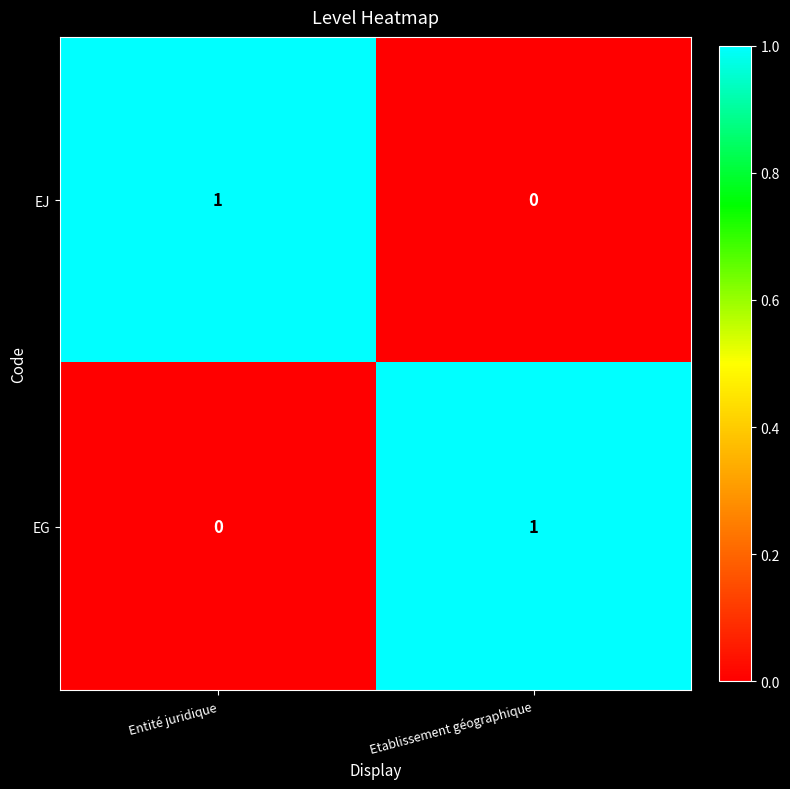

The value of EG at Etablissement géographique is 0. True or false?

False